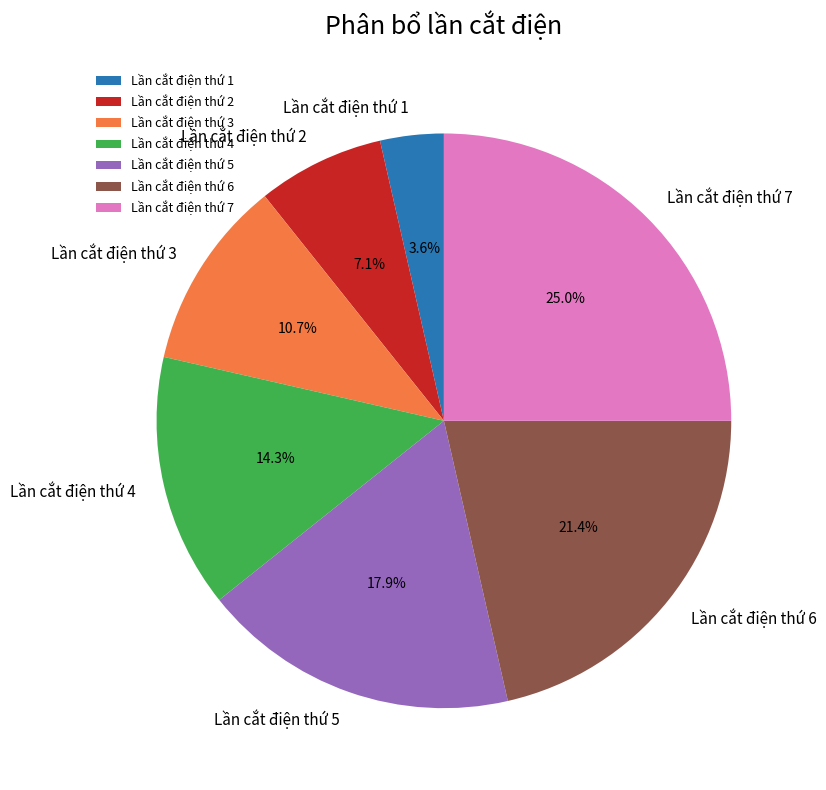

Which has a higher value, Lần cắt điện thứ 5 or Lần cắt điện thứ 3?

Lần cắt điện thứ 5